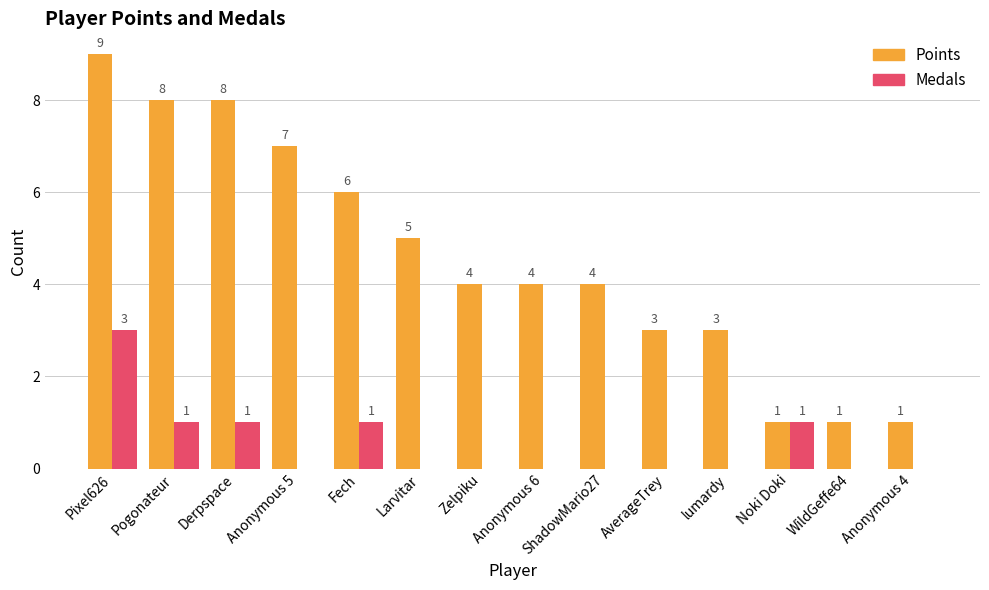

Count the number of categories in the chart.

14